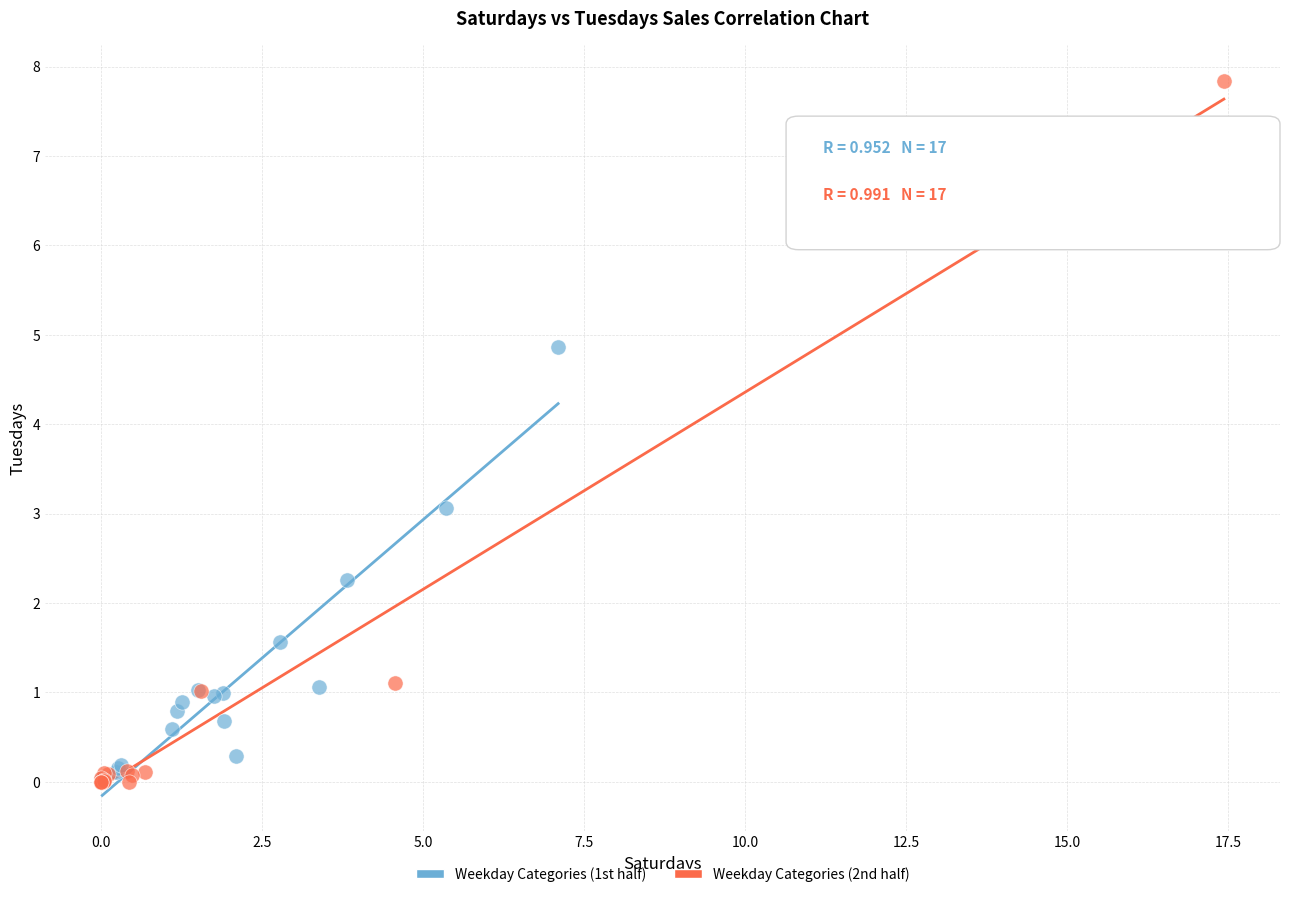

Which series reaches the maximum Y coordinate?

Weekday Categories (2nd half)